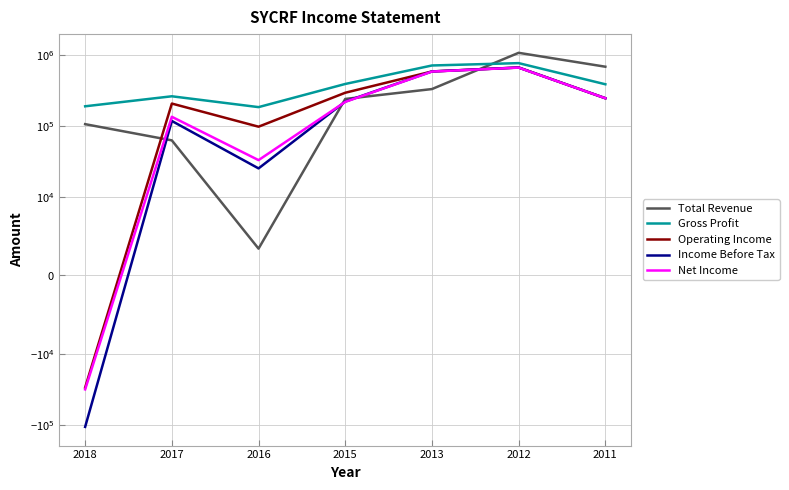

At which category does Operating Income reach its first local valley?

2016